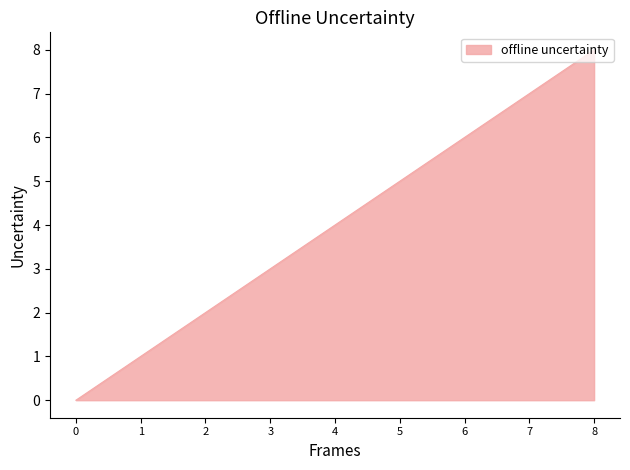

What is the average value?

4